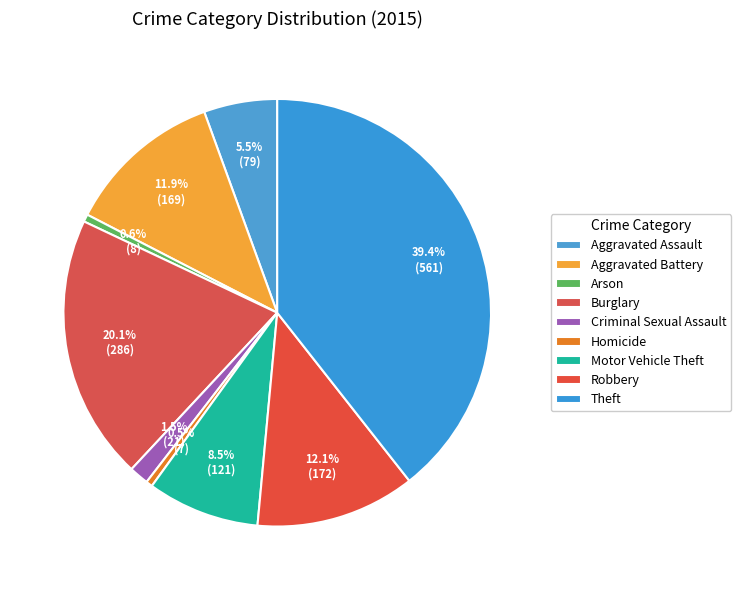

Is there a majority slice in this chart?

No